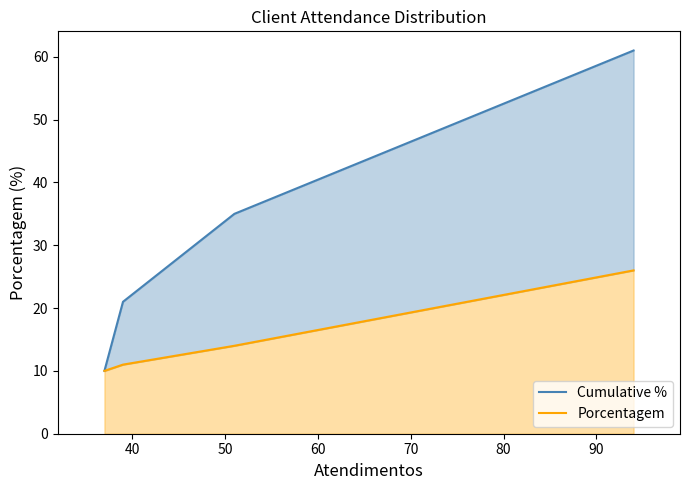

What is the sum of all Cumulative % values?

127